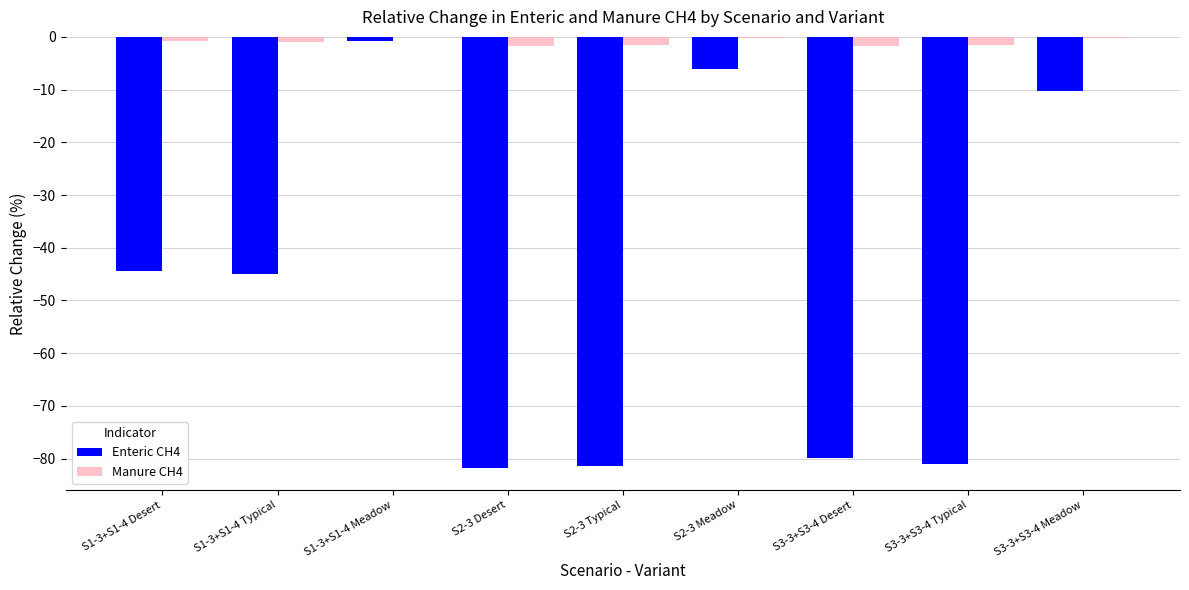

The Enteric CH4 series shows -124.4 at S2-3 Typical. True or false?

False